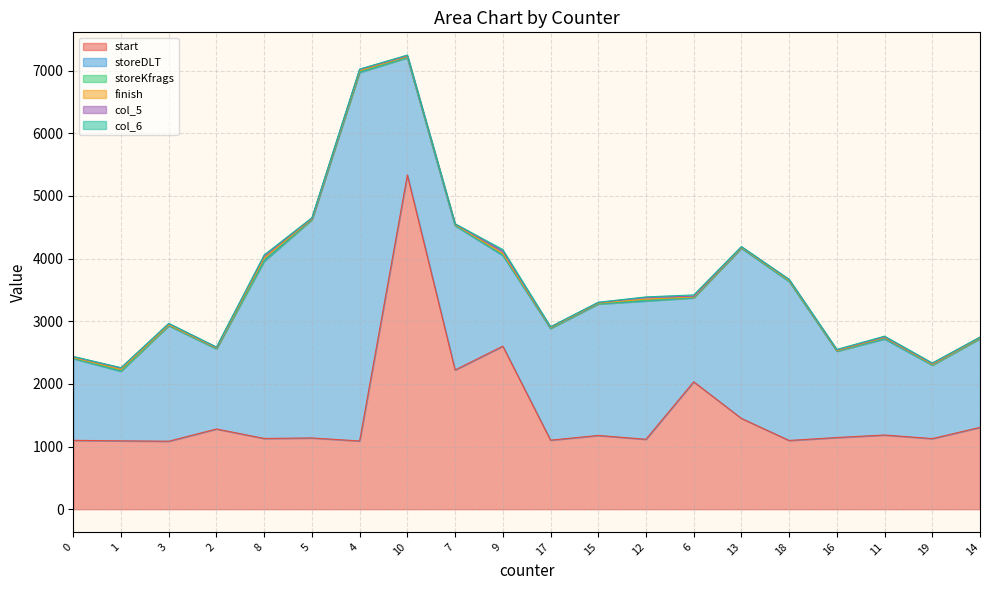

Where is the first local maximum for col_5?

1